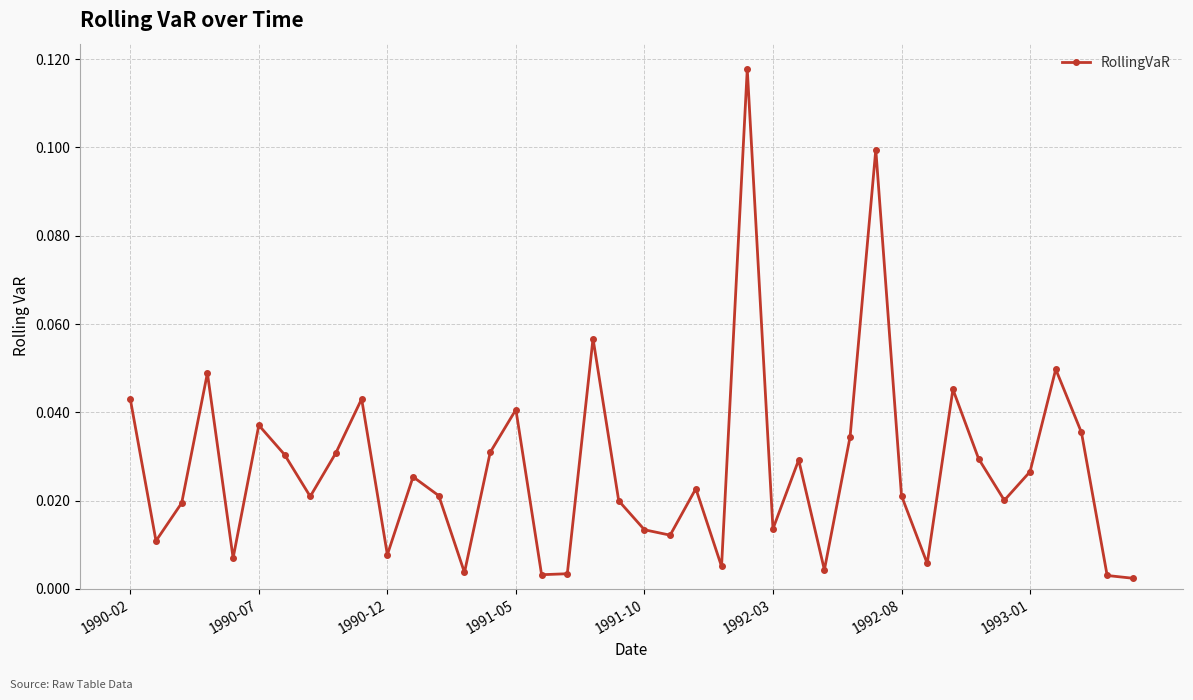

True or false: the data has more than 0 interior local peaks.

True